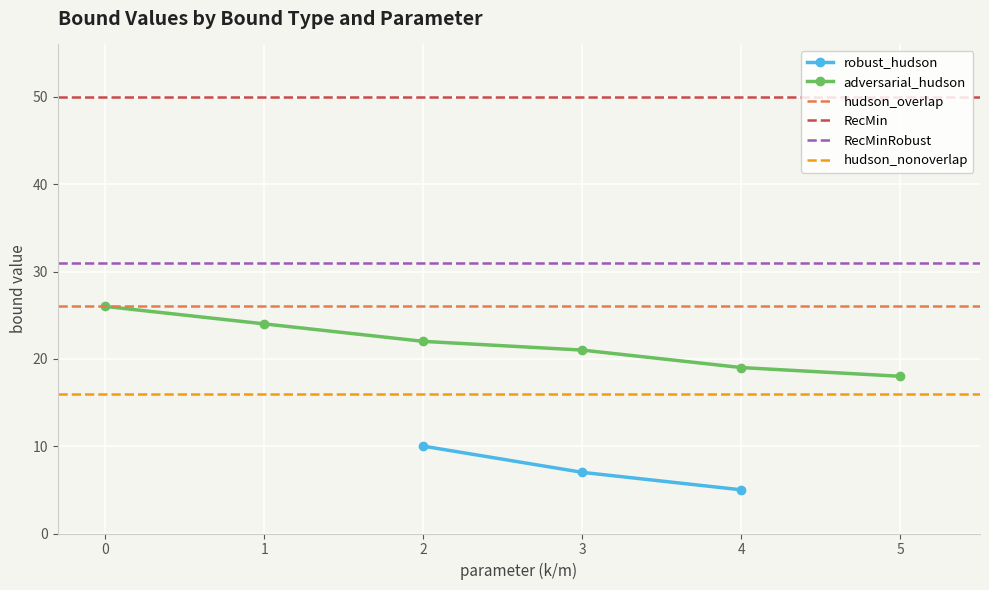

Between 3 and 2, which is larger?

2